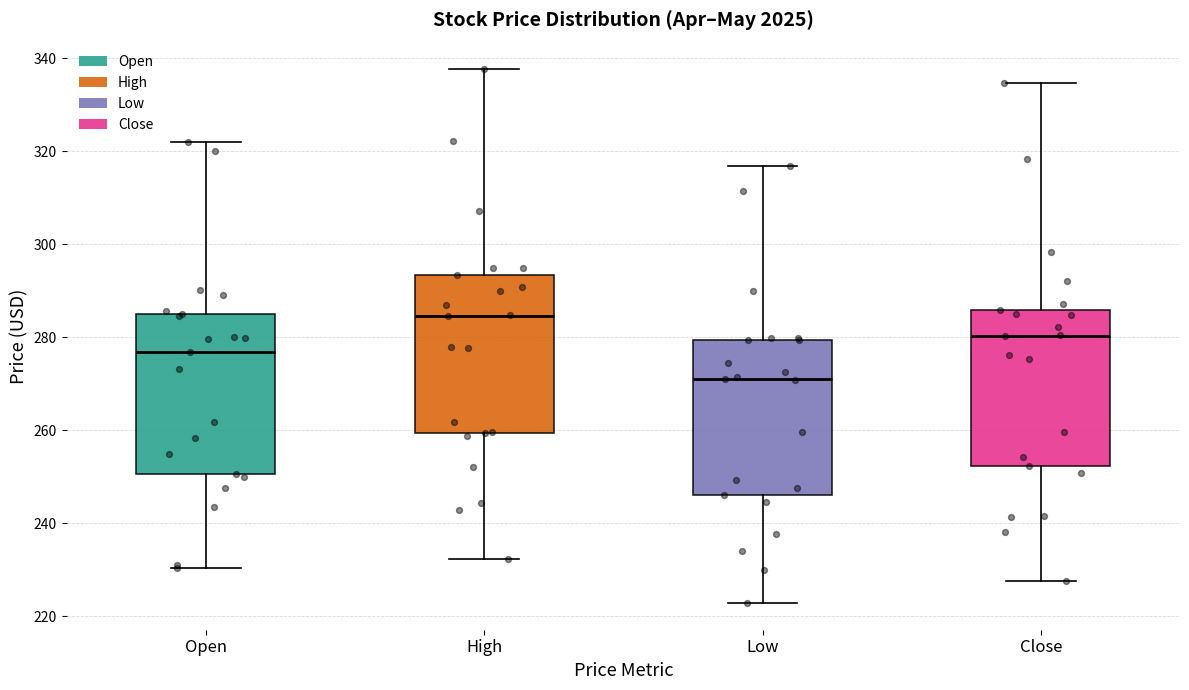

Where is the upper edge of the box for Open on the y-axis? The values are not printed on the chart, so give them approximately, as read against the axis.

284